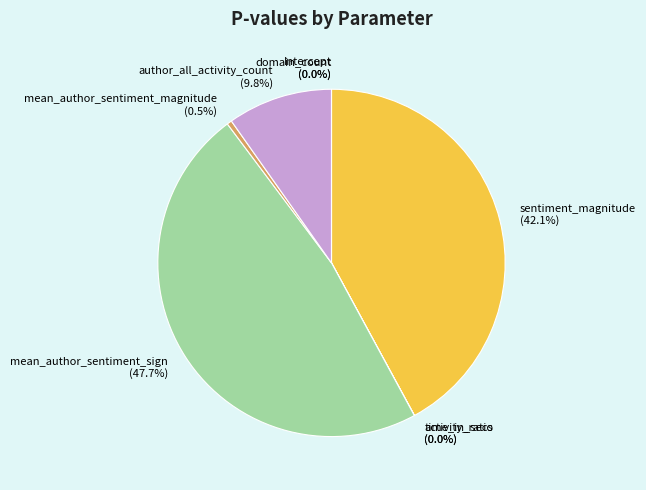

Which slice is the largest?

mean_author_sentiment_sign